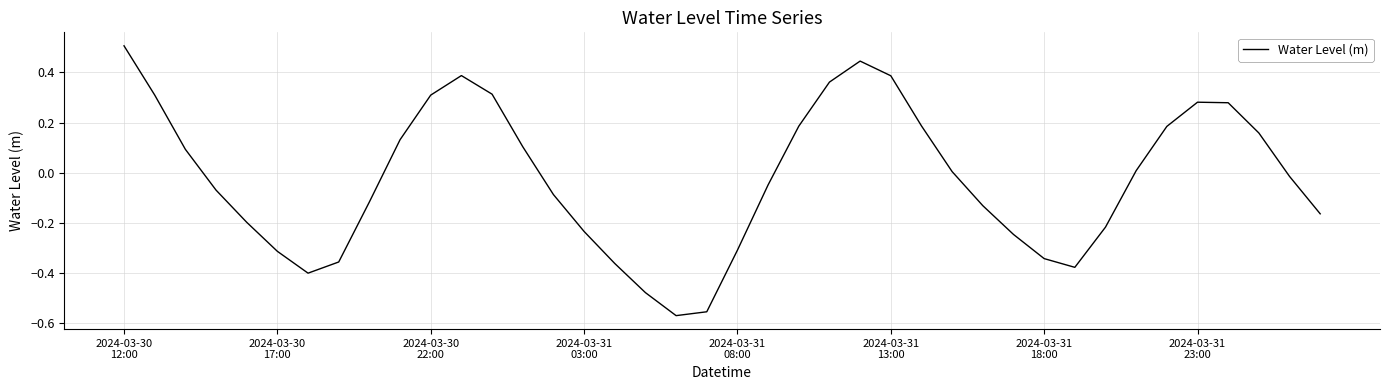

How many lines are shown in the chart?

1